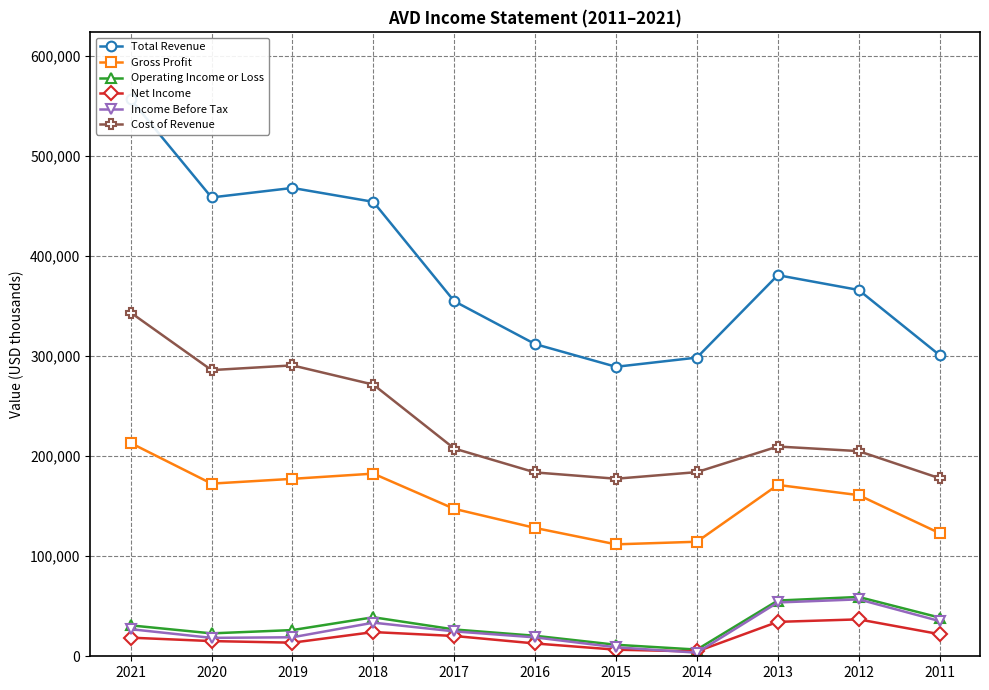

At which category is the sum across all series the highest?

2021